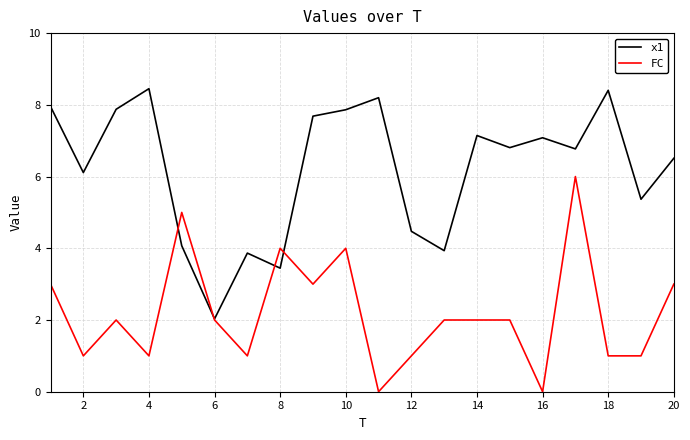

Rank the series by their maximum value, from lowest to highest.

FC, x1